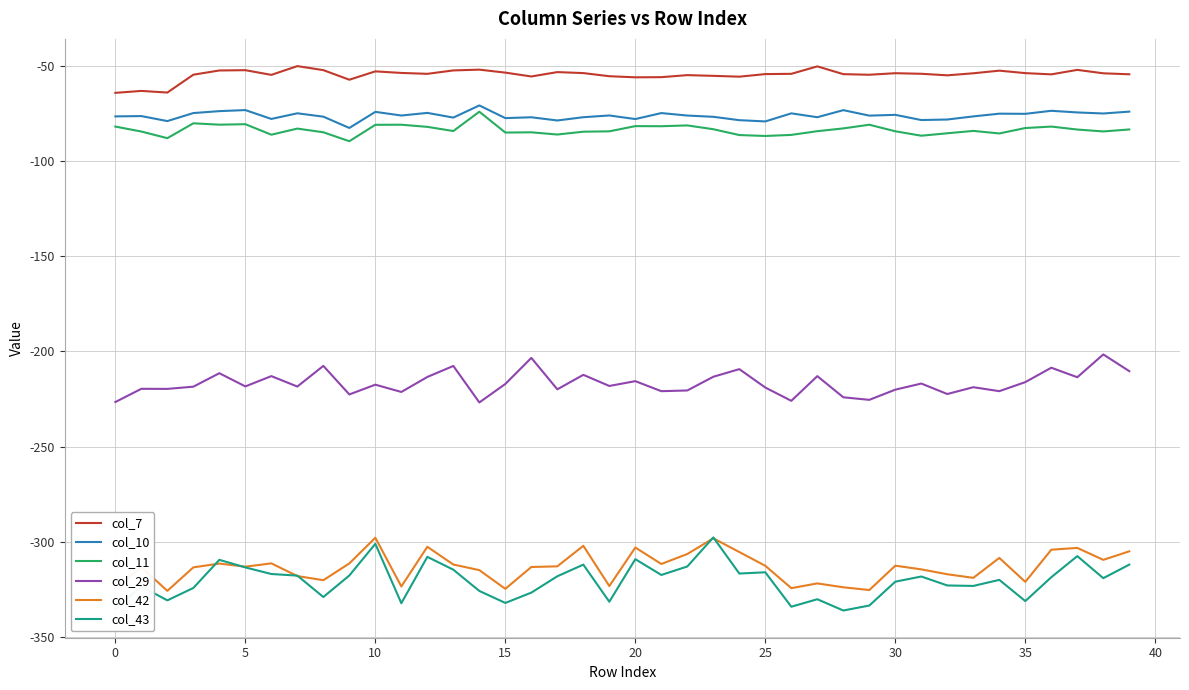

Which series has the widest spread of values?

col_43